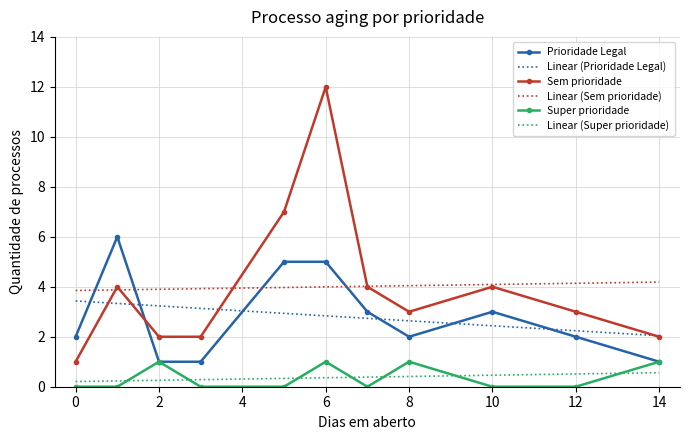

Which series has the largest range (max minus min)?

Sem prioridade